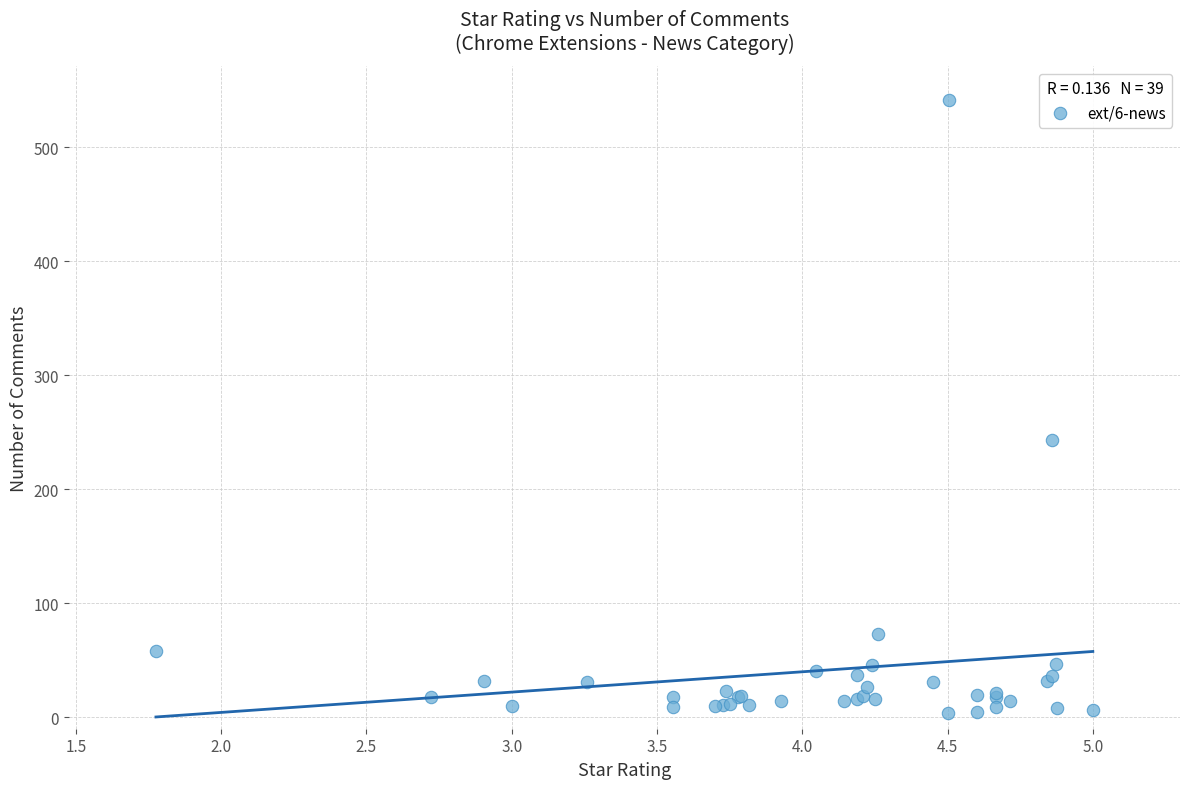

What Y value in the scatter plot is closest to 272?

243